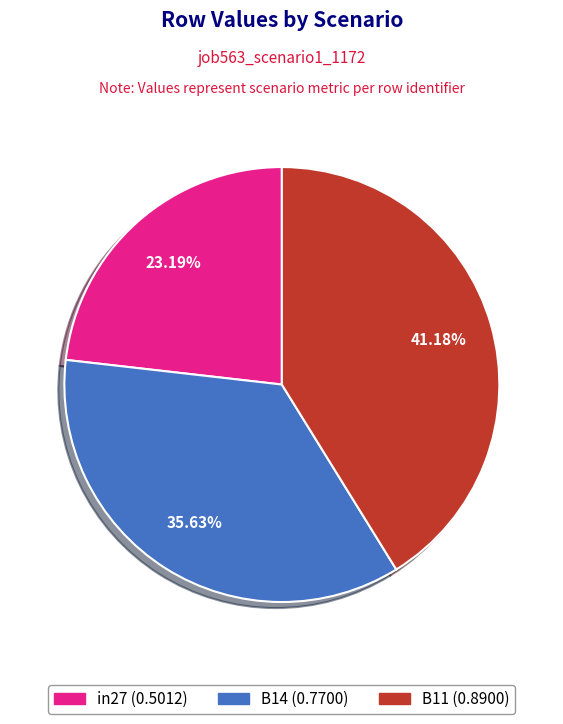

True or false: B11 accounts for 32% of the total.

False